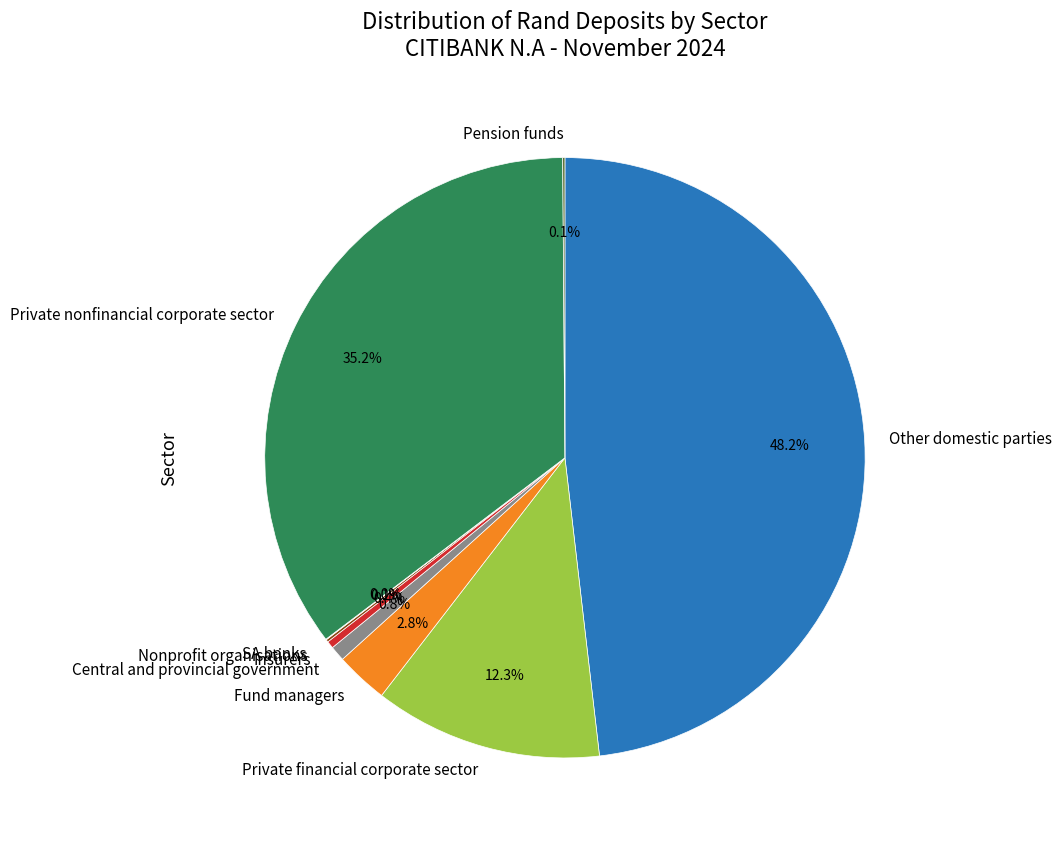

To the nearest percent, what is the average slice percentage?

11%